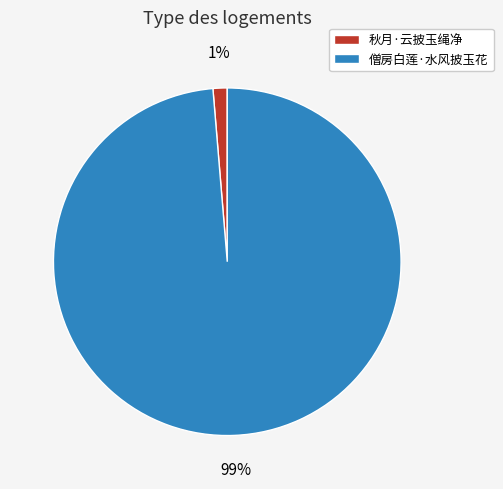

Rank the categories by value from highest to lowest.

僧房白莲·水风披玉花, 秋月·云披玉绳净